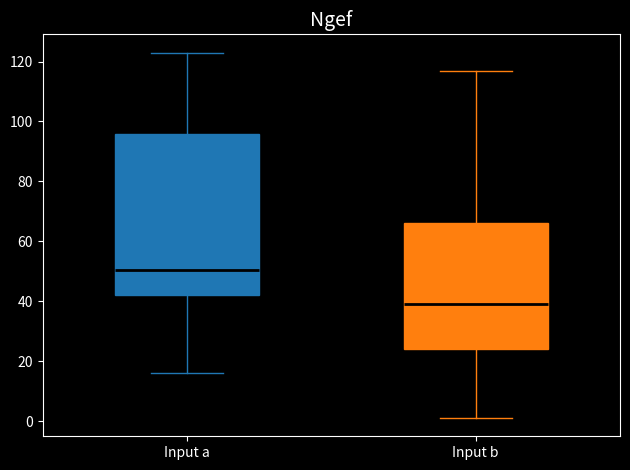

Reading left to right, transcribe this box plot: for each box, give where its median line is, the range the box spans, and where its two whiskers end, as read against the y-axis. The values are not printed on the chart, so give them approximately, as read against the axis.

Input a: median 50, box 42 to 96, whiskers 16 to 124
Input b: median 40, box 24 to 66, whiskers 2 to 118